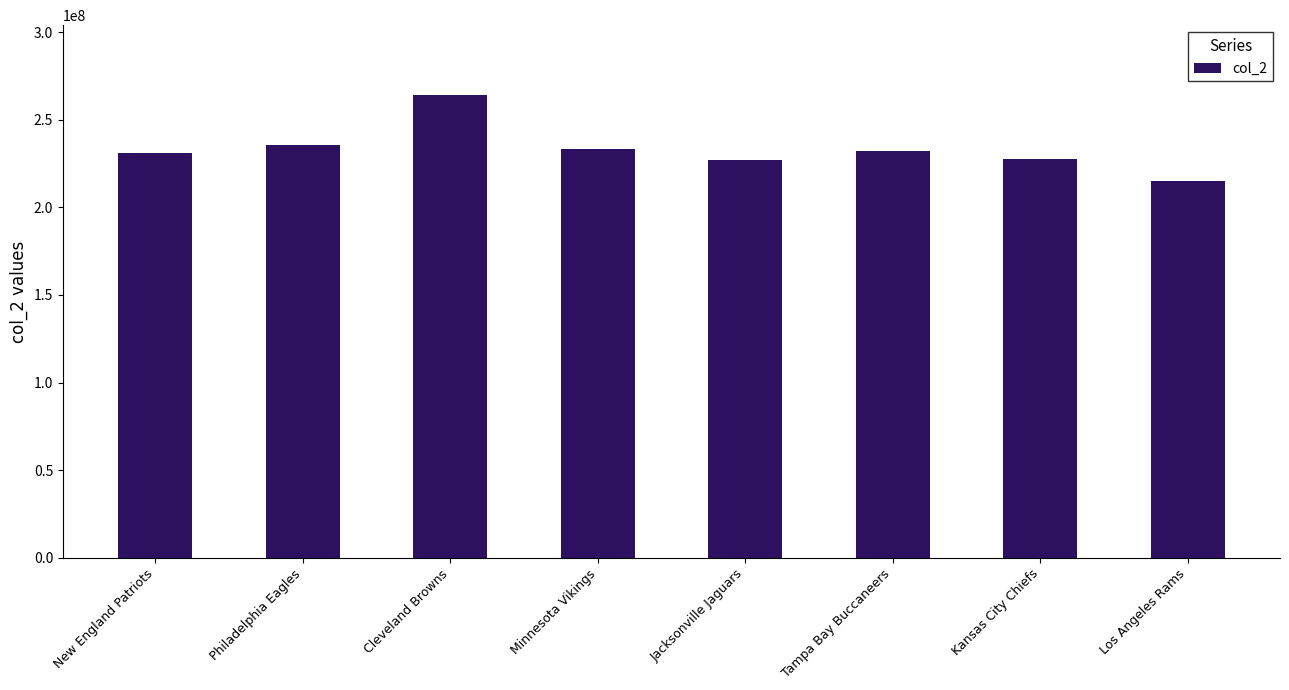

What is the difference between the maximum and minimum values?

49489188